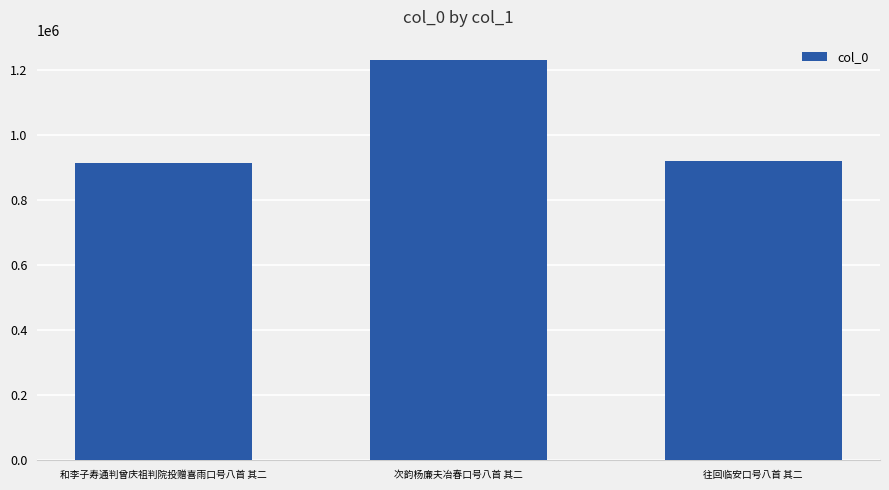

Approximately how many times larger is the value at 次韵杨廉夫冶春口号八首 其二 compared to 往回临安口号八首 其二?

1.3